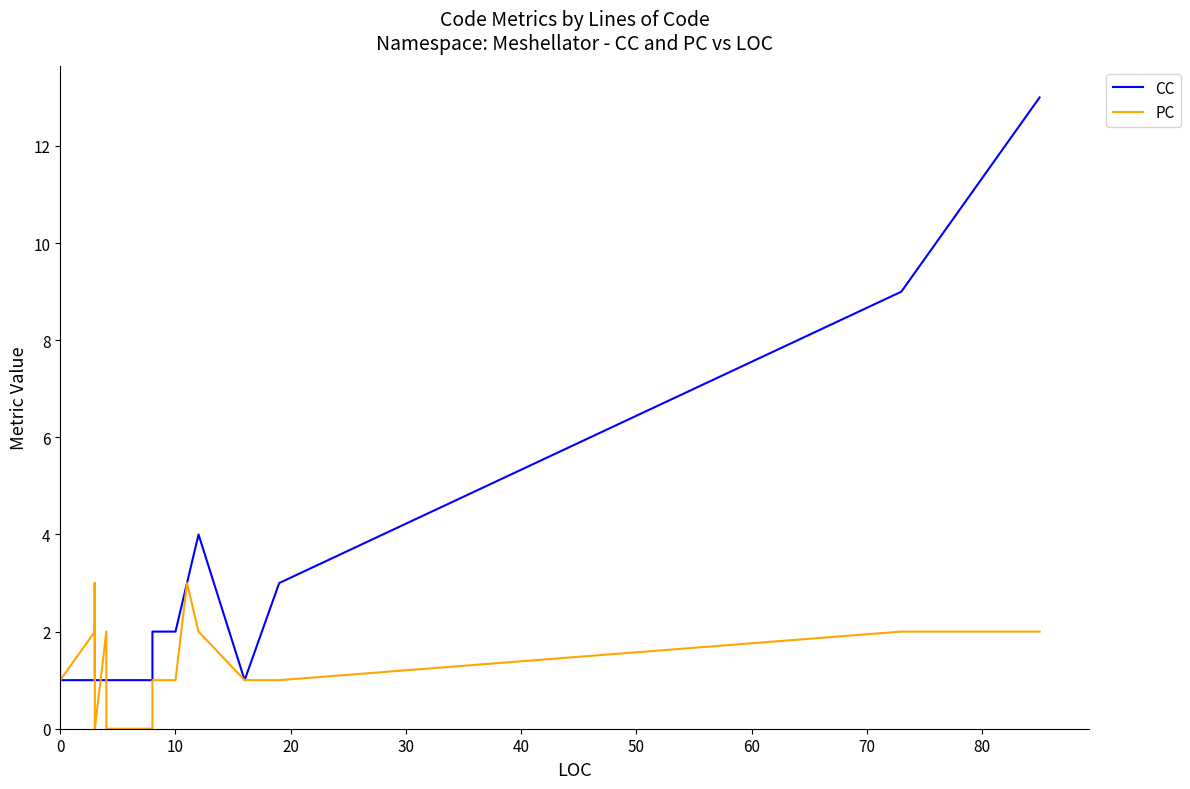

Does the chart have visible grid lines?

No